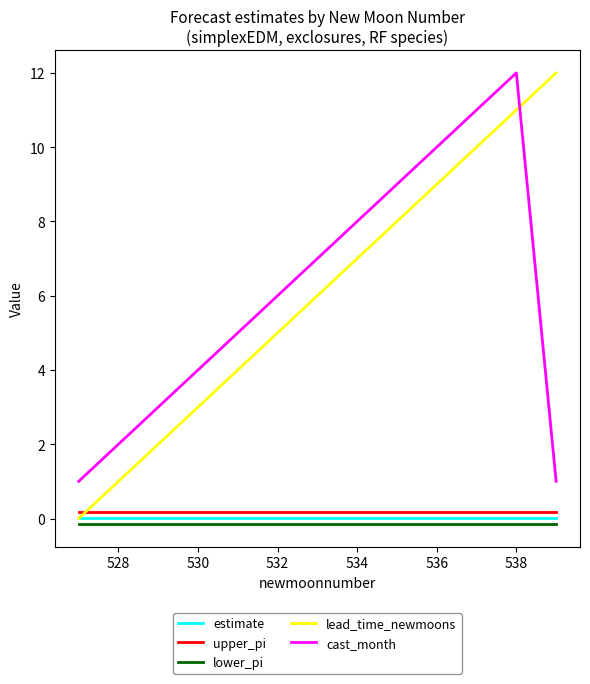

What are all the series names shown in the legend?

estimate, upper_pi, lower_pi, lead_time_newmoons, cast_month